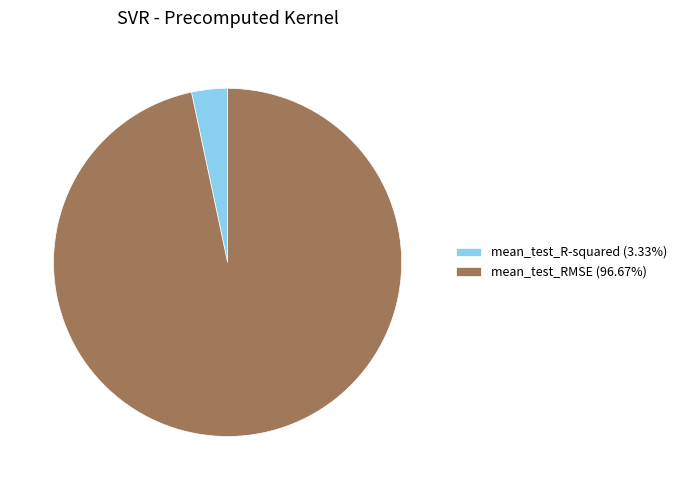

How many slices are in this pie chart?

2